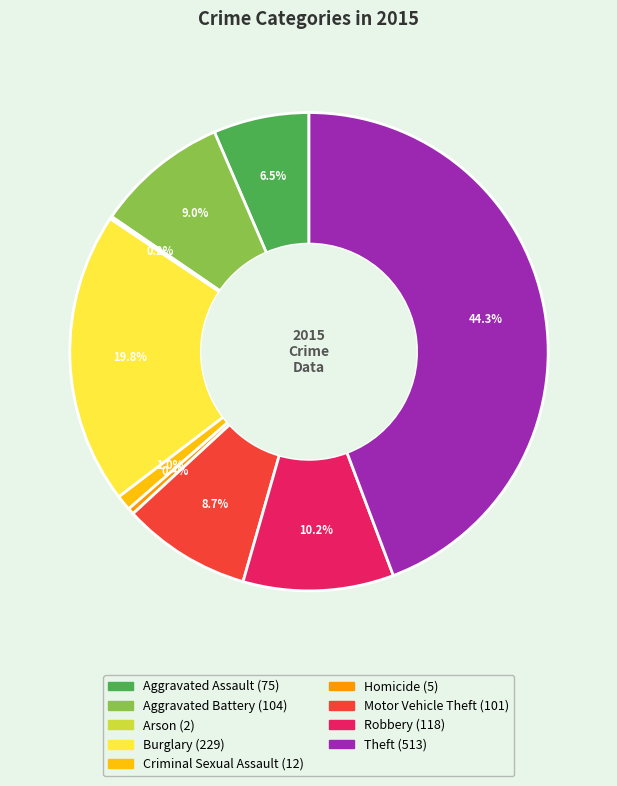

What is the ratio of the value at Theft to the value at Aggravated Battery?

4.9